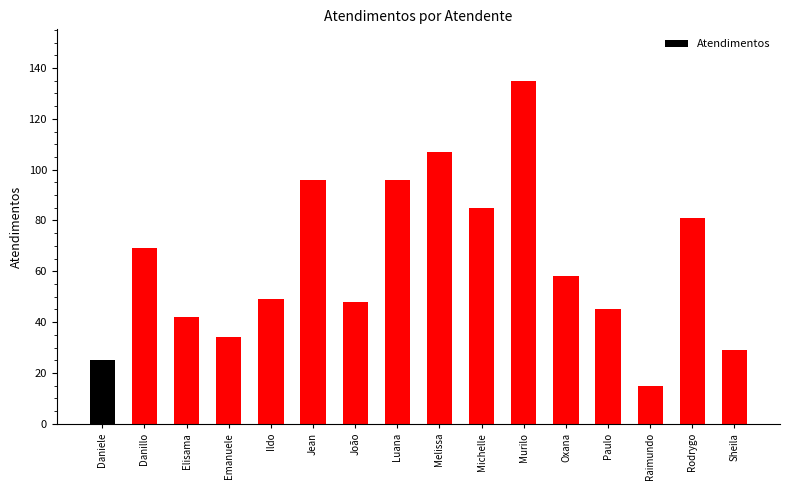

How many series are shown in this chart?

1